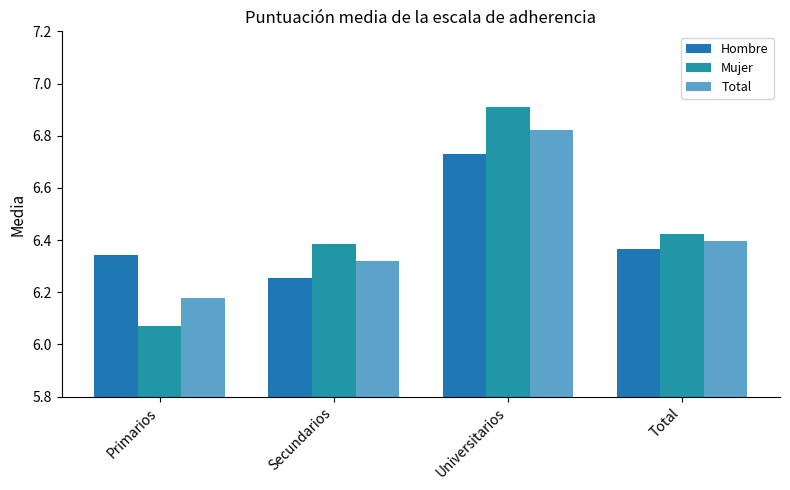

The value of Mujer at Universitarios is 6.9. True or false?

True